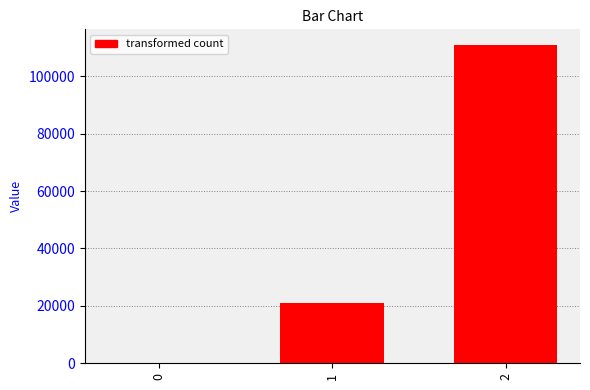

Are the bars horizontal?

No